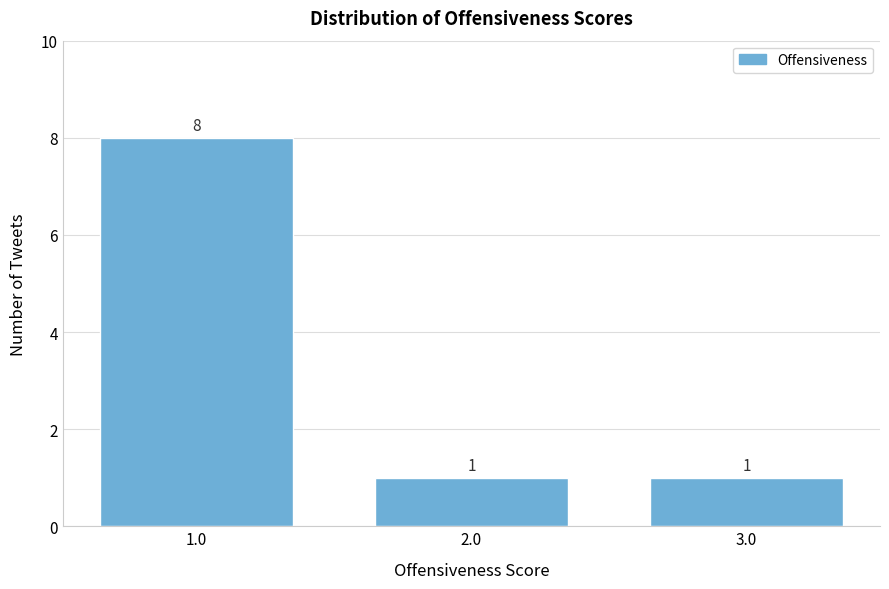

Reading left to right, list all the values displayed in this chart.

1.0=8	2.0=1	3.0=1